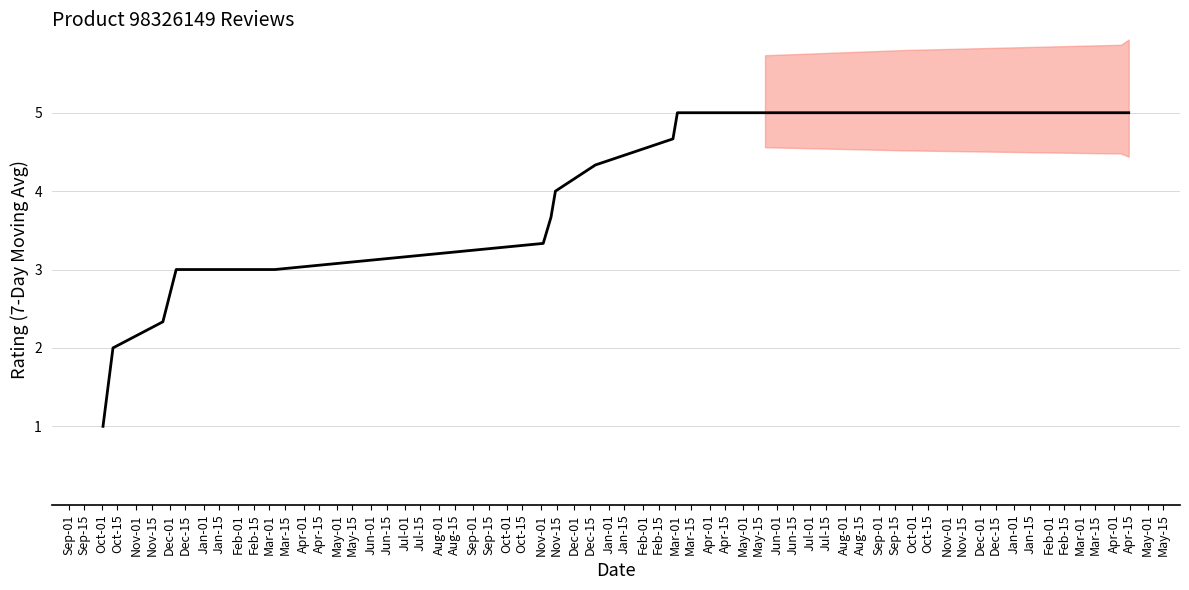

Does the chart display data point markers on the line(s)?

No